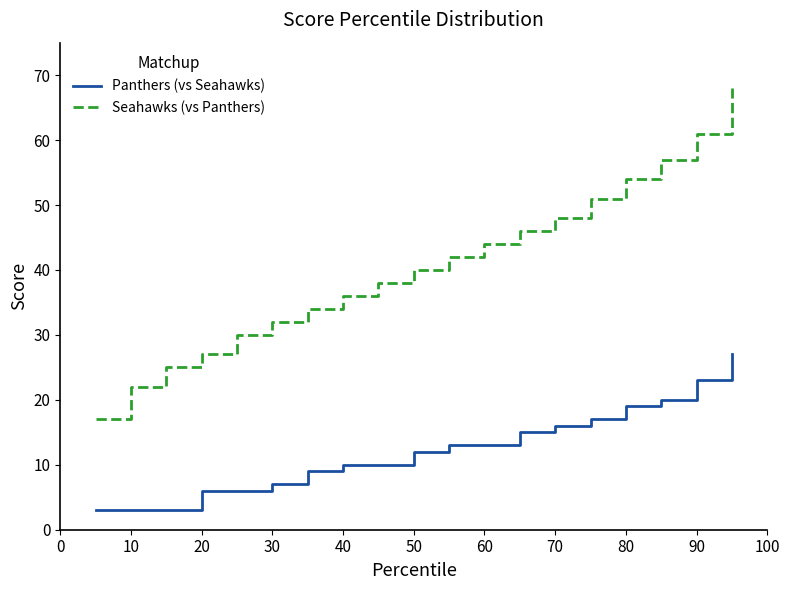

True or false: Panthers (vs Seahawks) and Seahawks (vs Panthers) intersect in this chart.

False